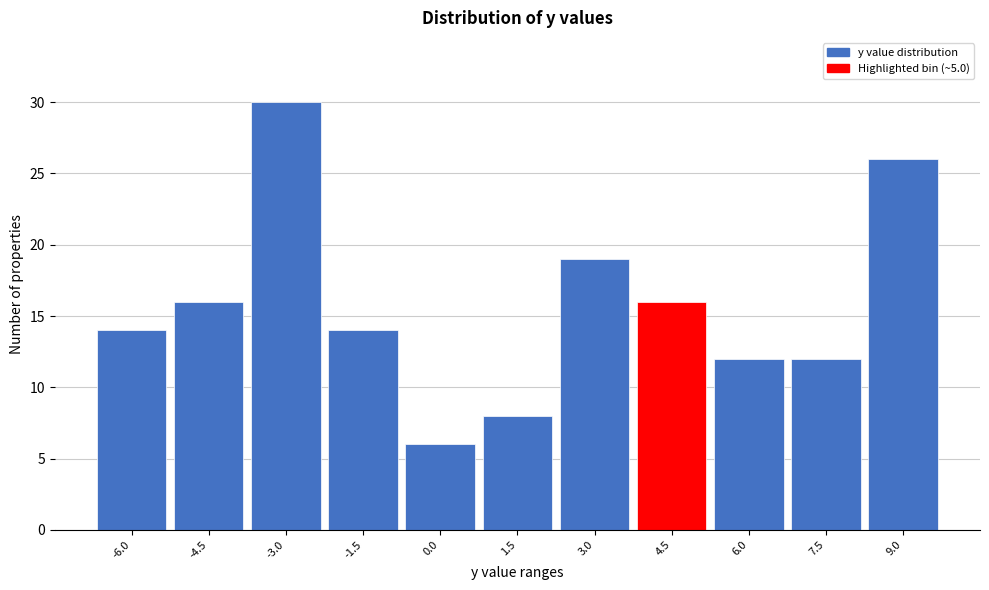

Reading left to right, transcribe all the data shown in this chart.

14	16	30	14	6	8	19	16	12	12	26